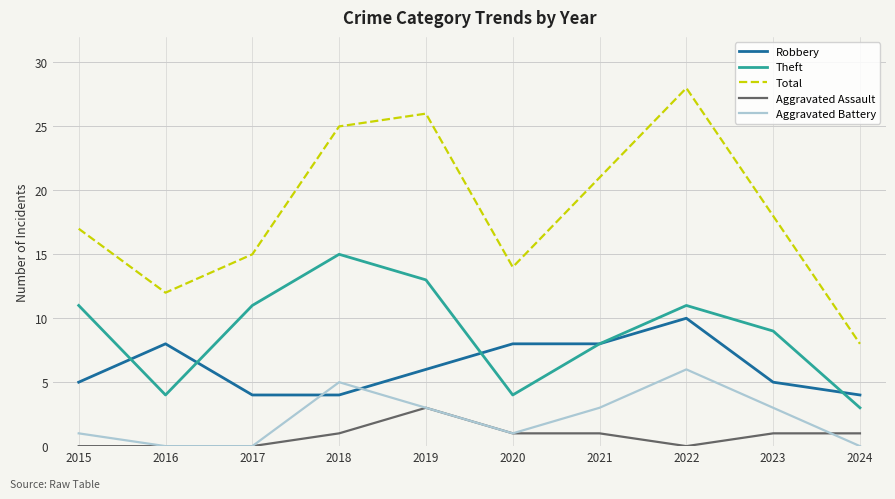

What is the spread (max minus min) of values at 2022?

28